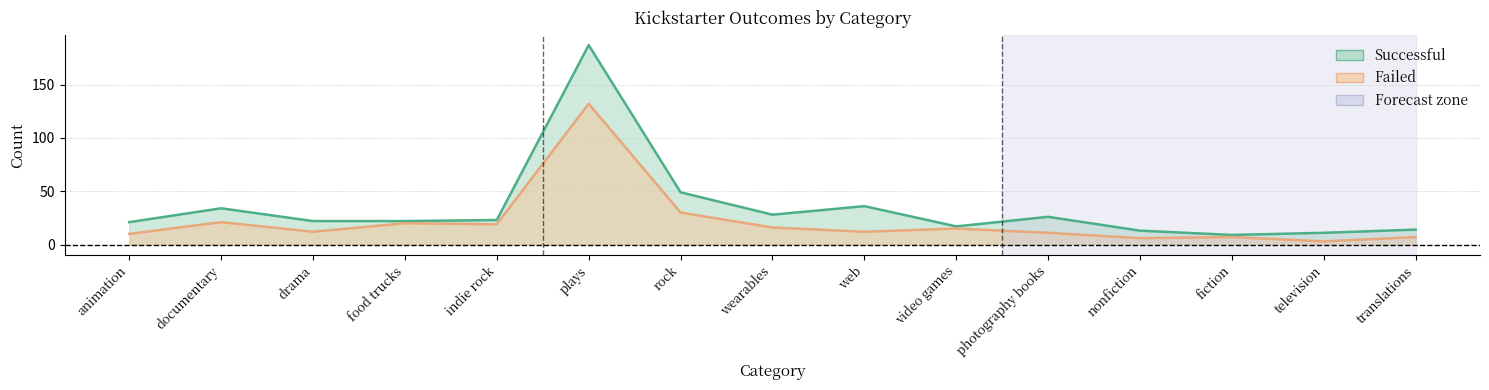

True or false: failed and successful intersect in this chart.

False